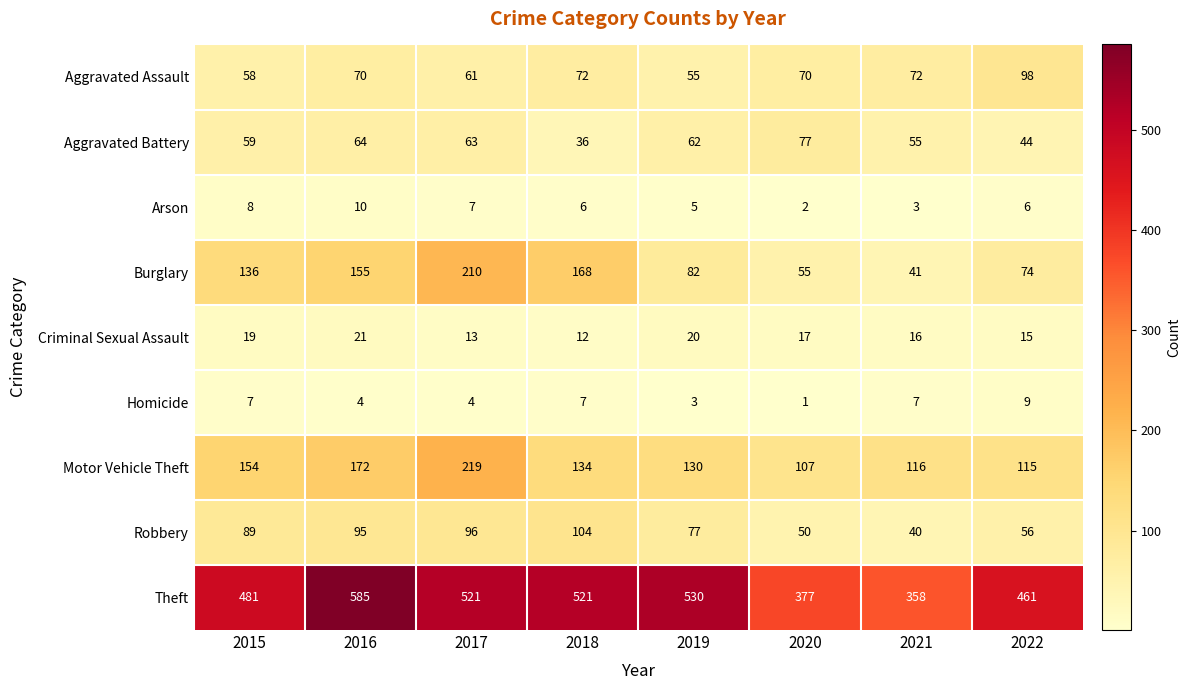

At which category does the chart reach its peak across all series?

2016